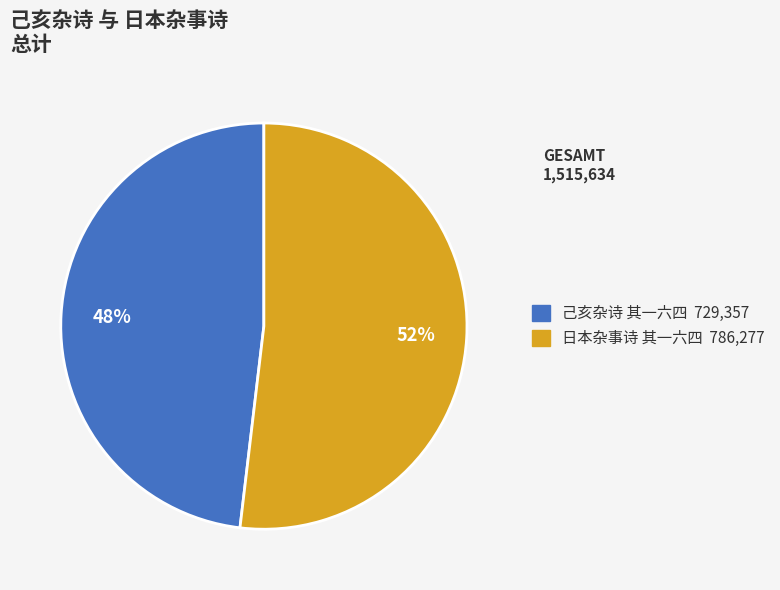

To the nearest percent, what is the difference between the largest and smallest slice percentages?

4%